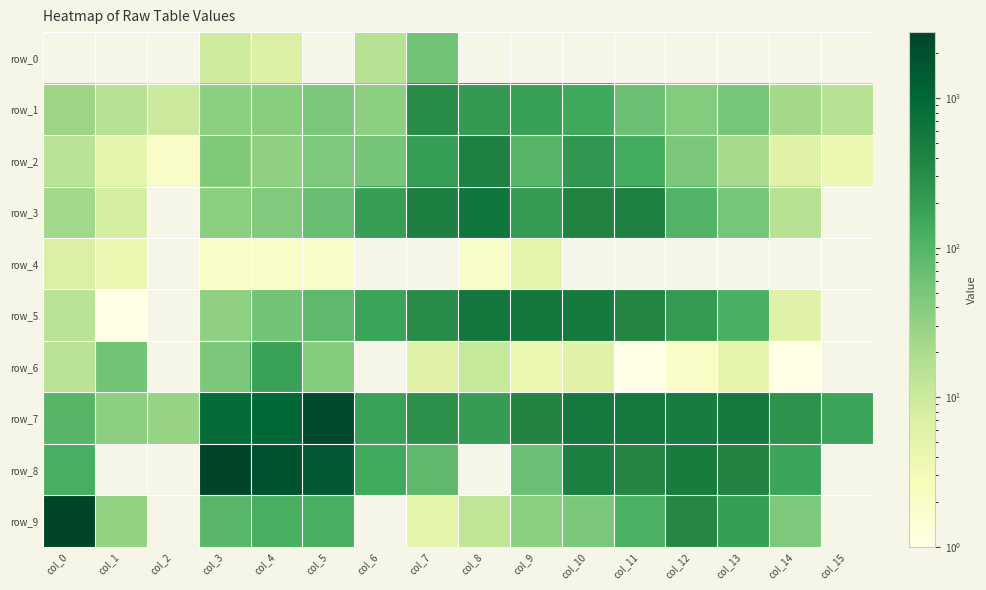

At which label does row_0 reach its minimum?

col_0